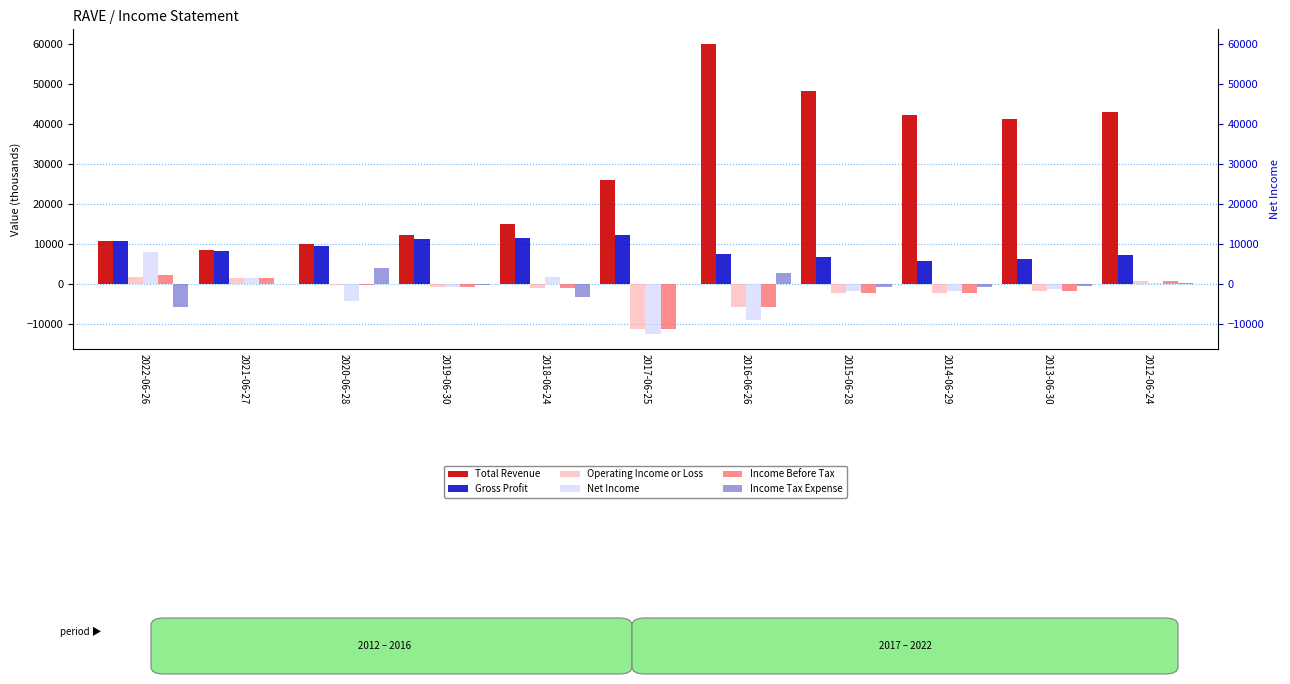

The Income Tax Expense series shows -3313 at 2021-06-27. True or false?

False